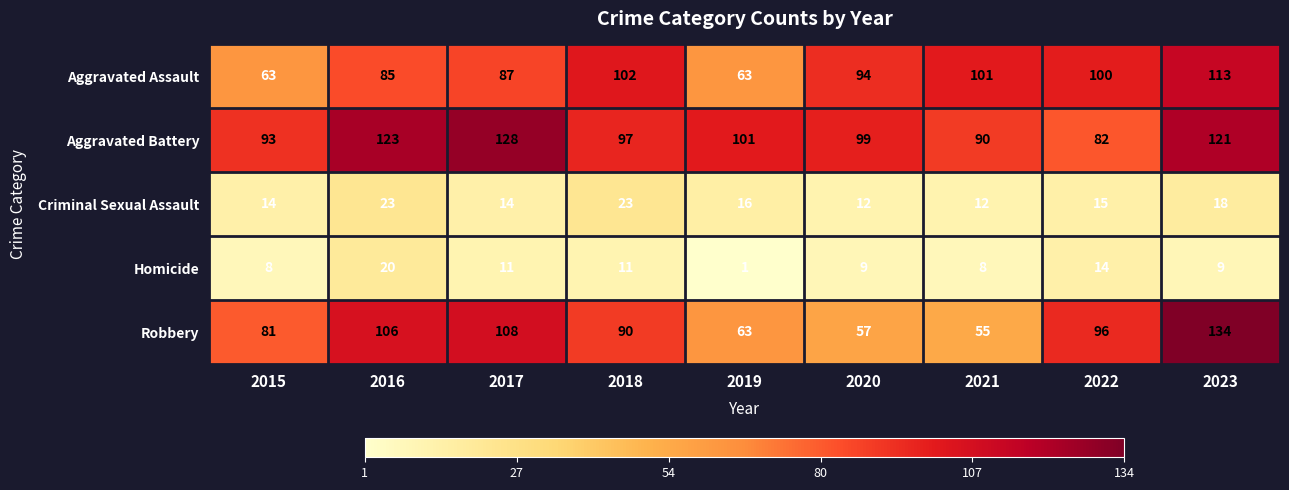

At how many categories does at least one series exceed 85?

9